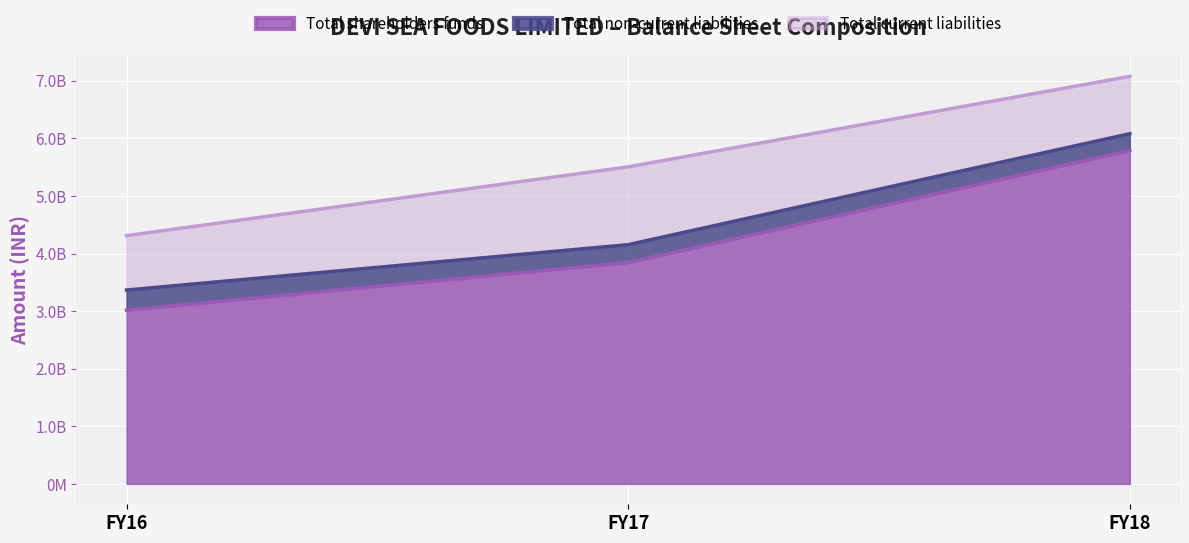

Reading right to left, what are all the values shown in this chart?

Total shareholders funds: 5786680000	3842000000	3014730000
Total non-current liabilities: 293590000	311510000	350880000
Total current liabilities: 995220000	1351270000	944390000